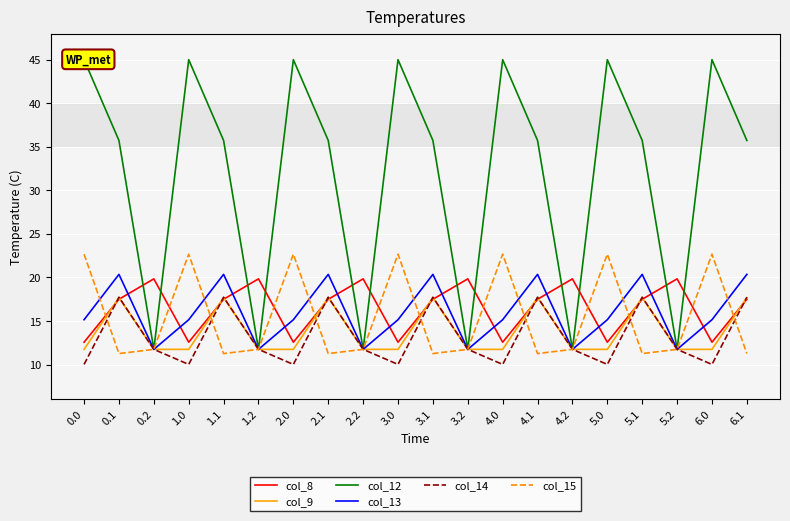

What is the difference between the highest and lowest values at 4.2?

8.1